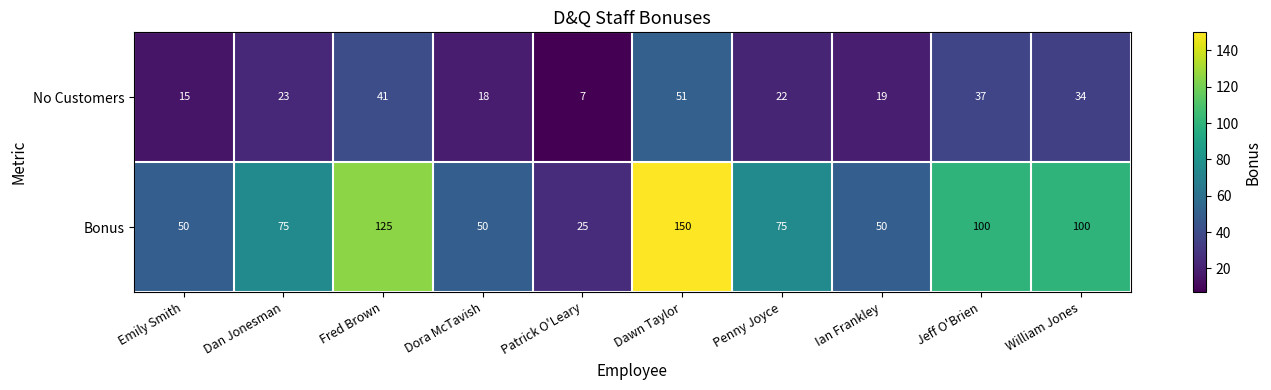

What is the sum of the Bonus values at Dan Jonesman and William Jones?

175